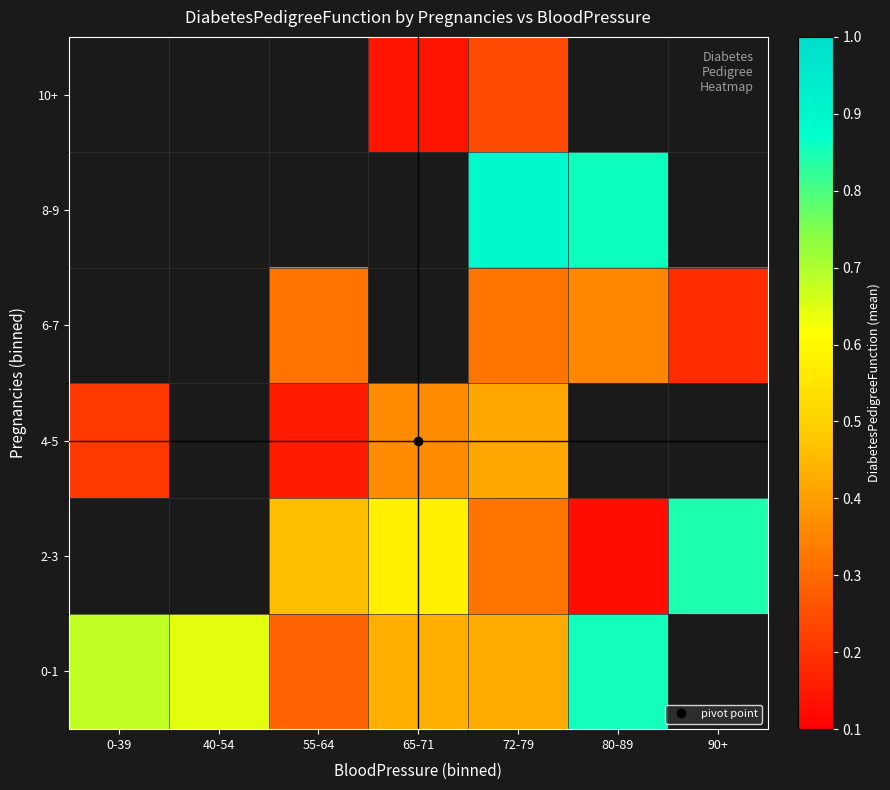

Is the value of 6-7 at 90+ greater than the value of 0-1 at 90+?

No